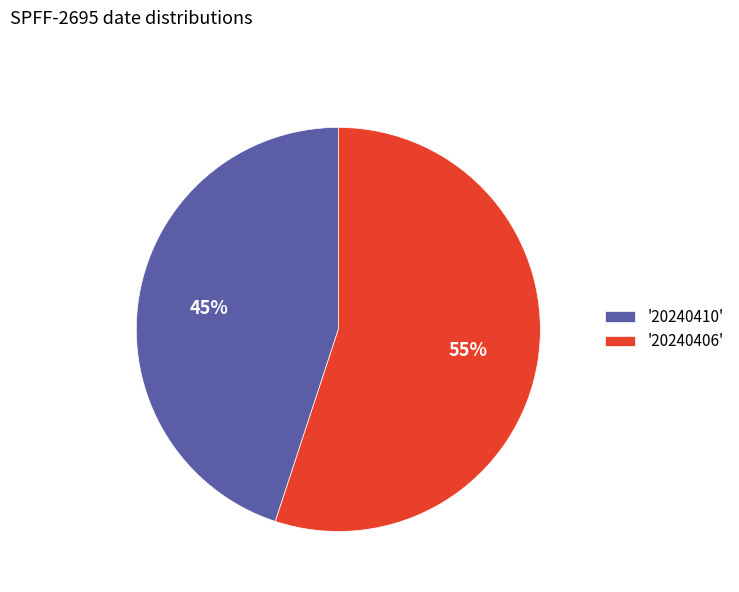

Is there a majority slice in this chart?

Yes